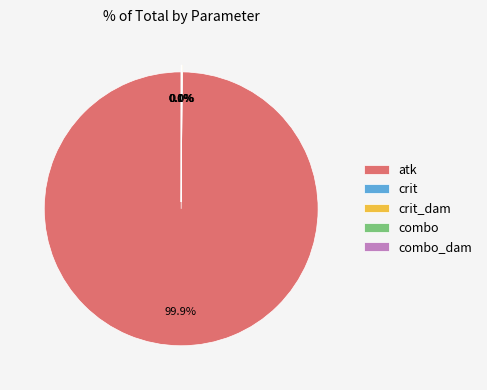

Which category has the biggest portion of the pie?

atk